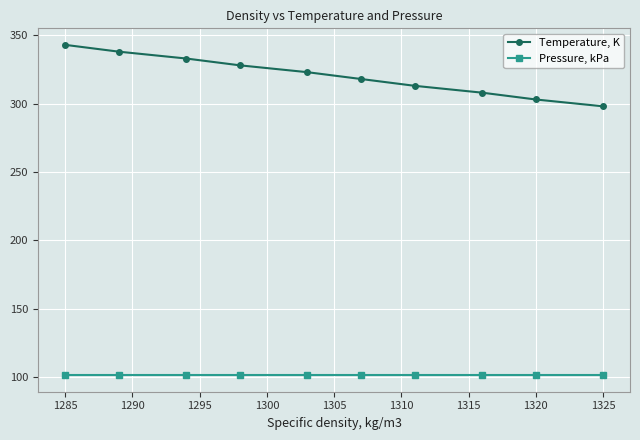

What is the greatest value displayed?

343.1